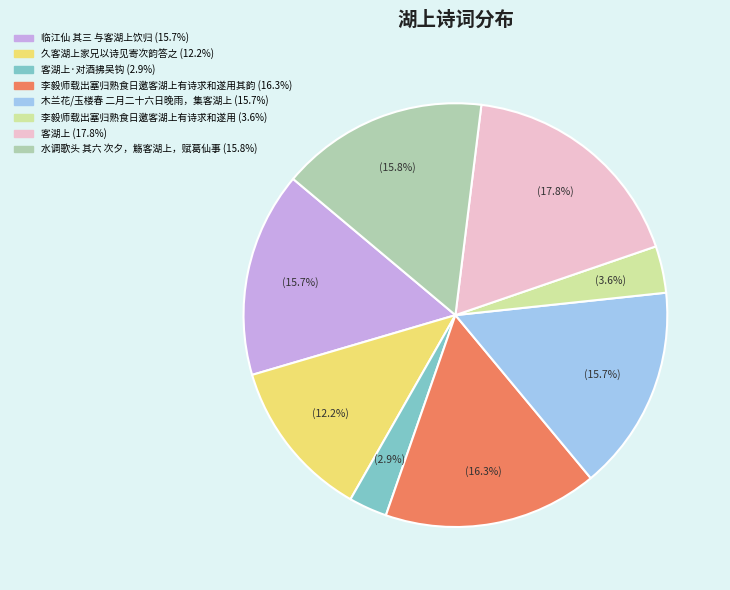

Count the number of slices in the pie.

8